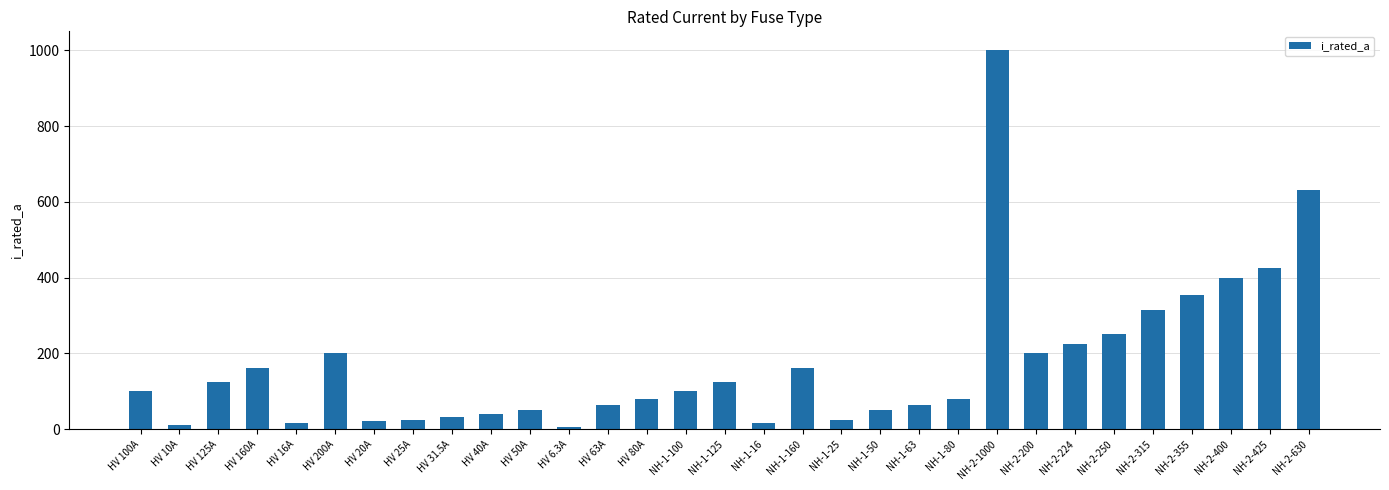

The value at NH-1-160 is 34.7. True or false?

False